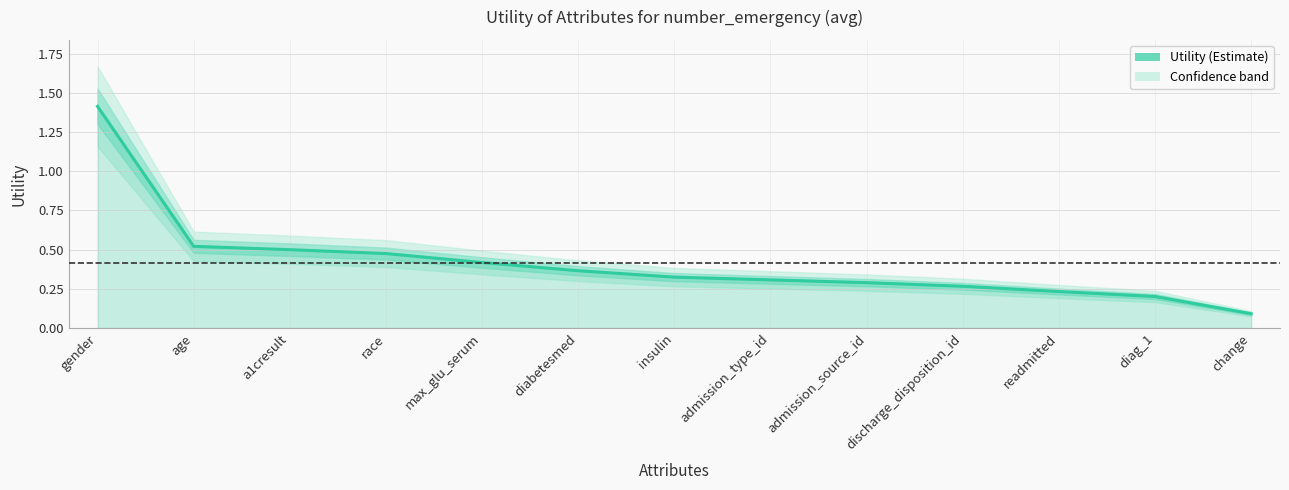

What is the minimum value shown in the chart?

0.1